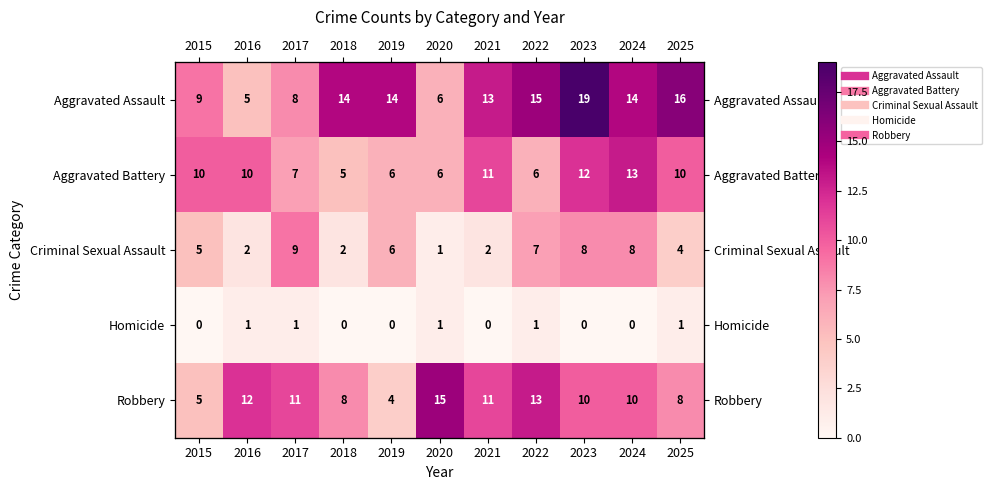

Is it true that Homicide equals 0 at 2019?

False